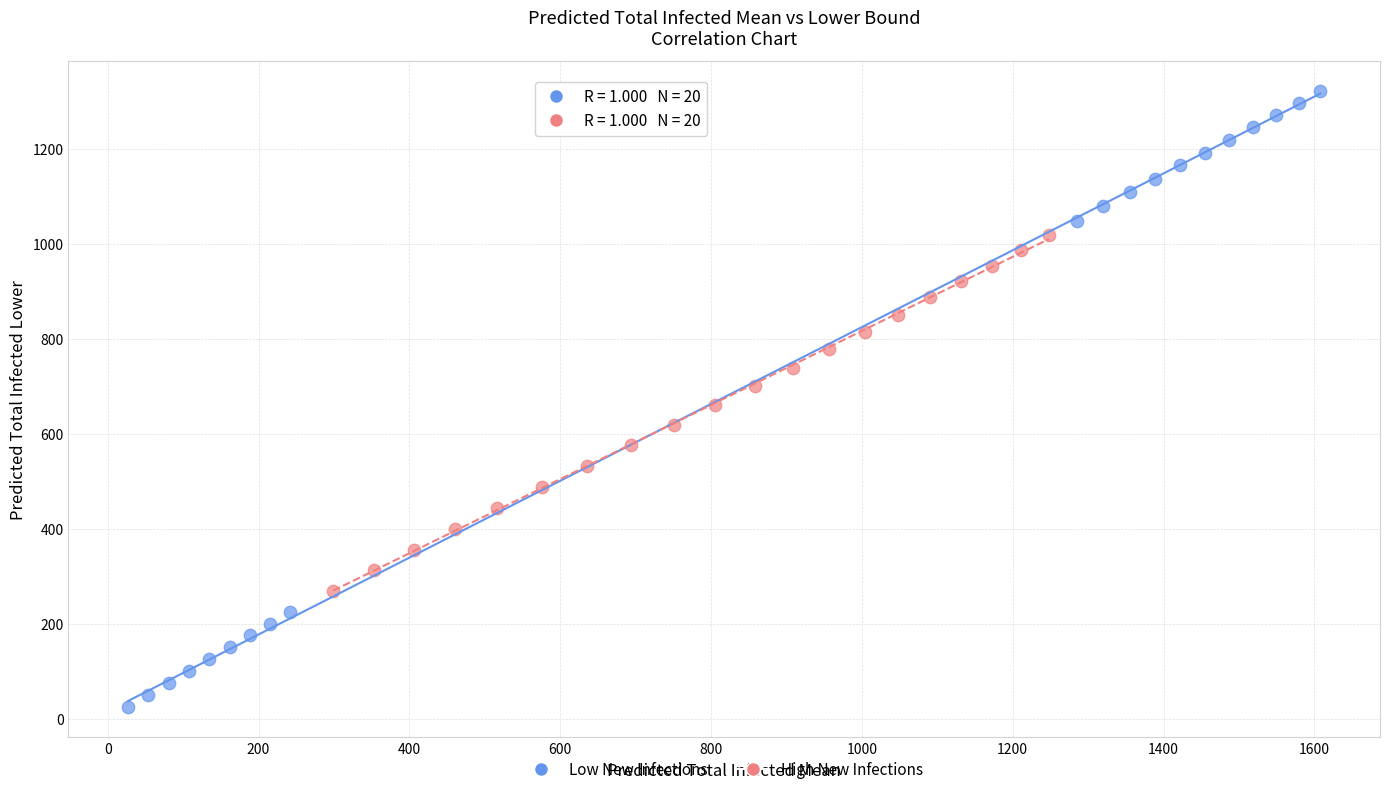

What are all the series names shown in the legend?

Low New Infections, High New Infections